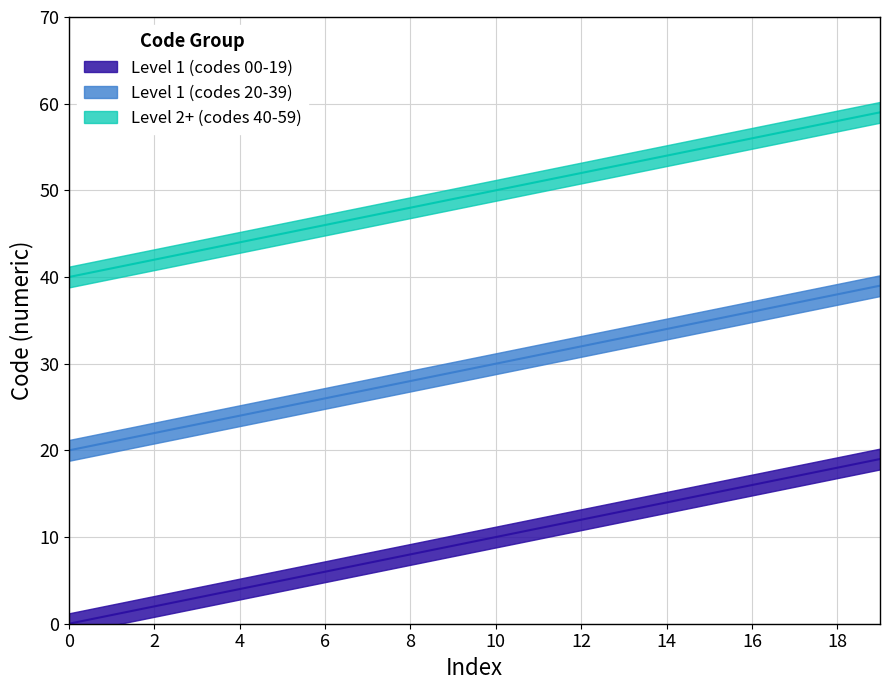

What is the difference between the second highest and minimum values in the Level 1 (codes 00-19) series?

18